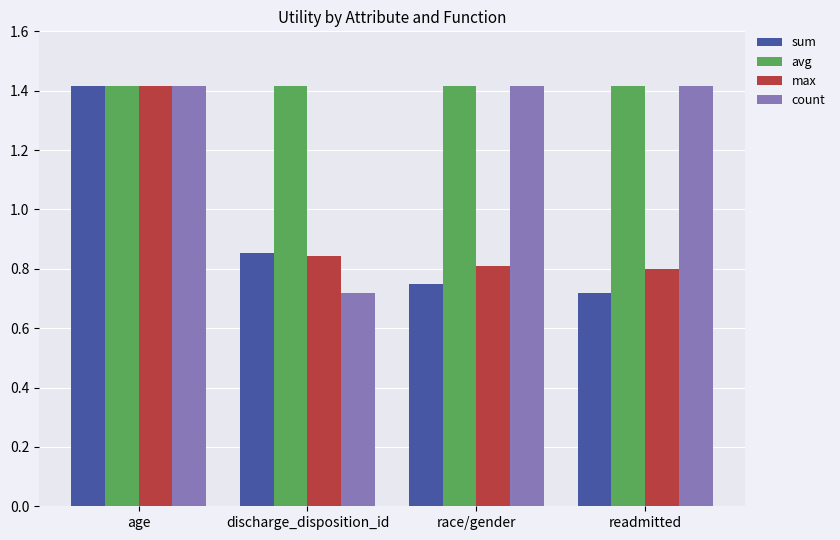

How many max values are between 0 and 1?

3